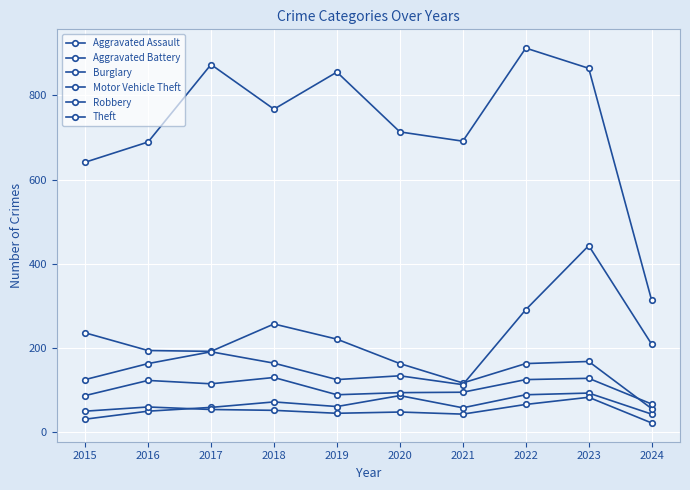

How many series are shown in this chart?

6